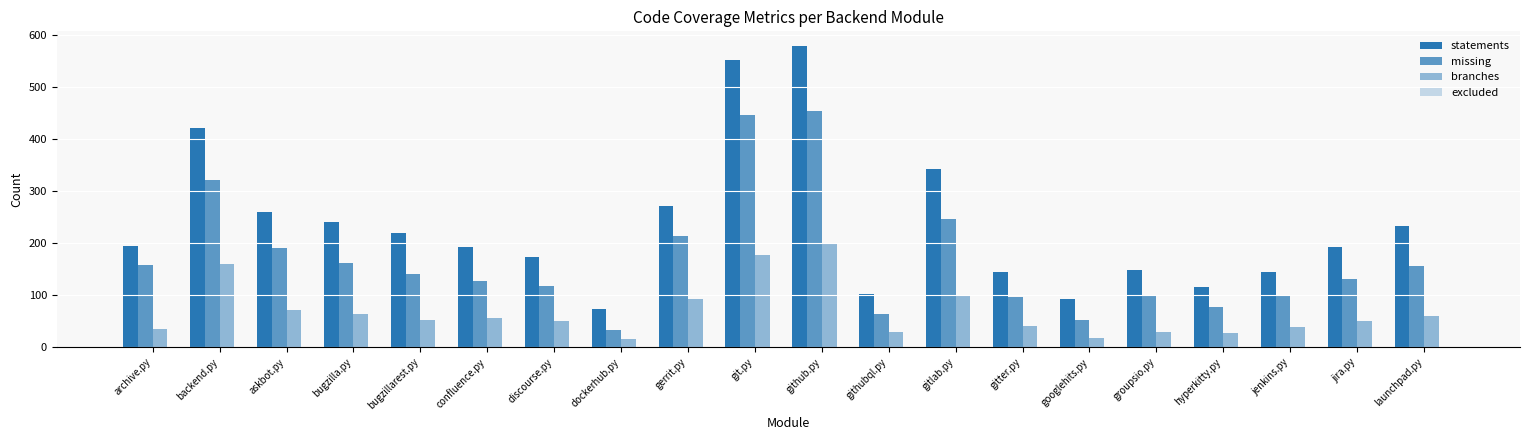

How many data points does each series have?

20